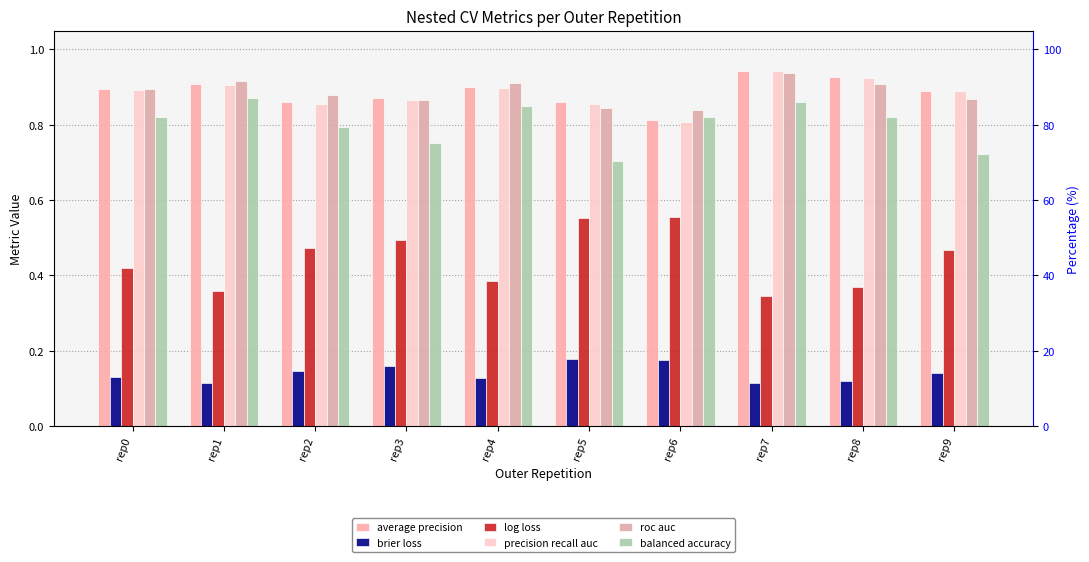

Does the chart contain any negative values?

No